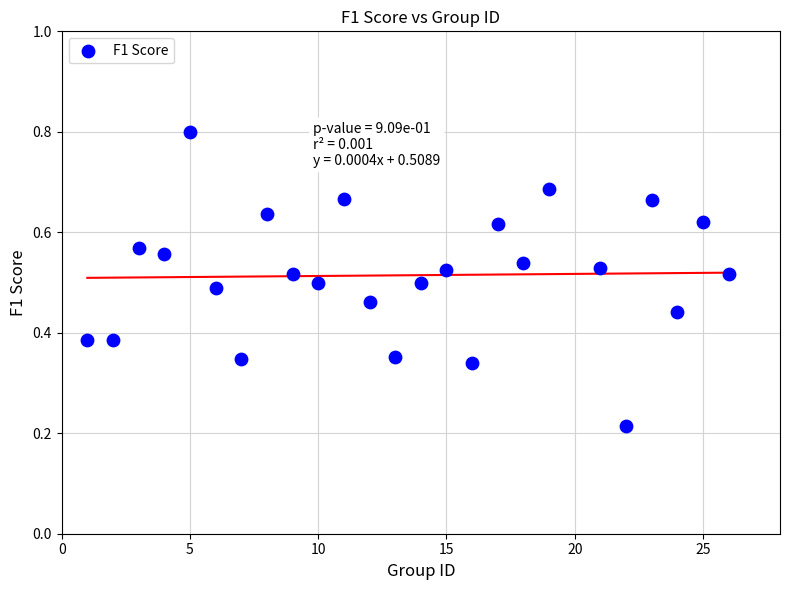

What is the range of X values (max minus min)?

25.0